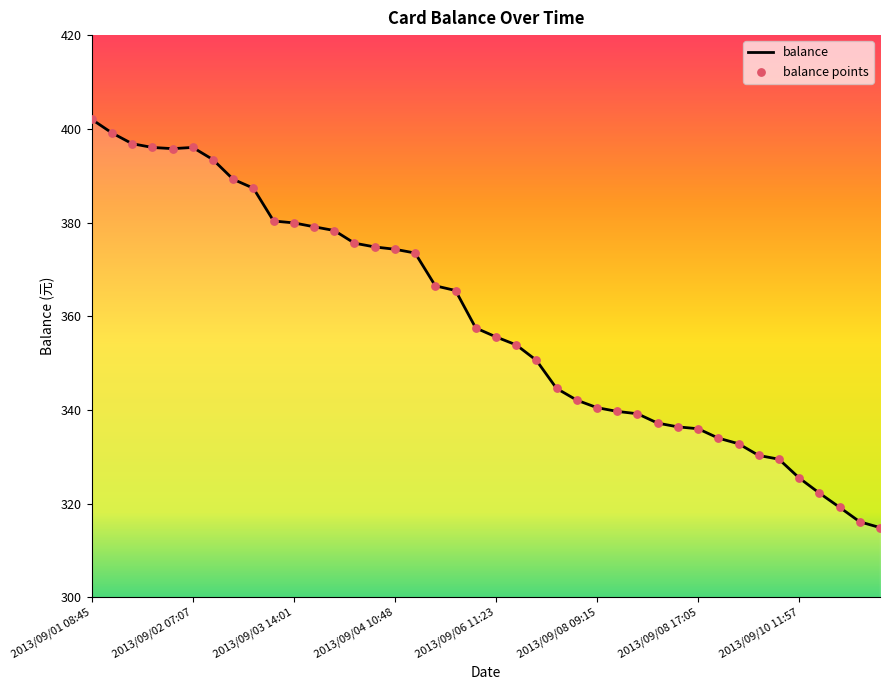

What is the maximum value shown in the chart?

402.0